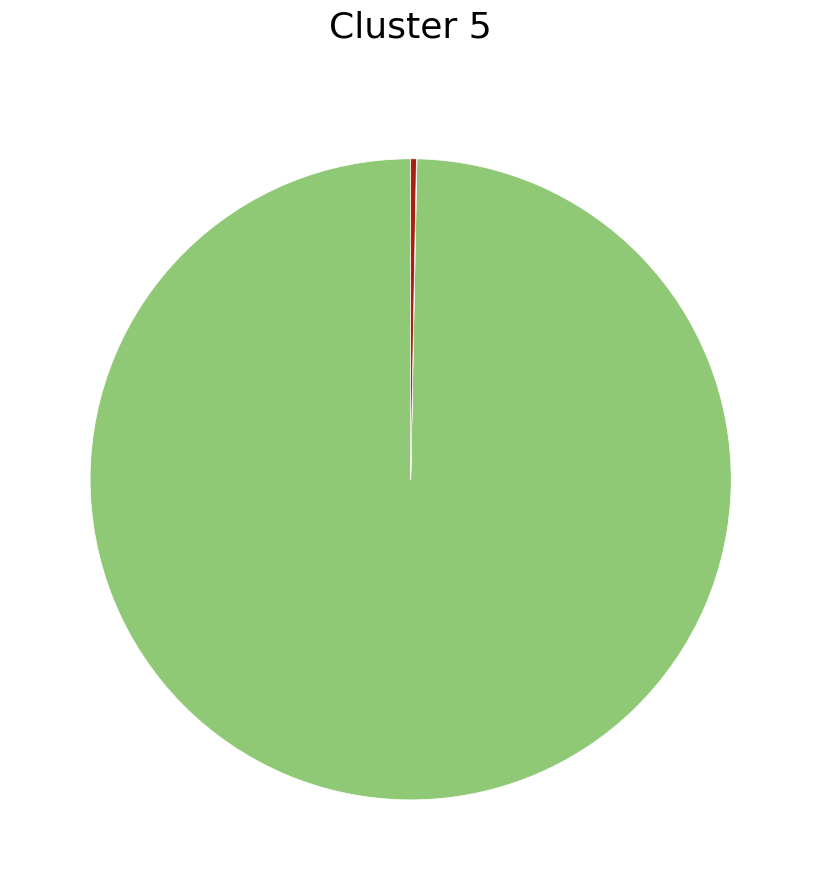

Does any single category account for the majority?

Yes